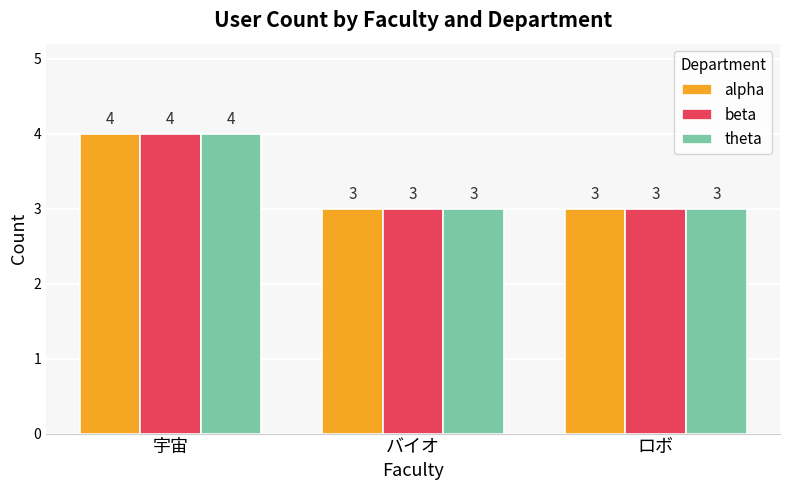

What is the difference between the maximum and second lowest values in the theta series?

1